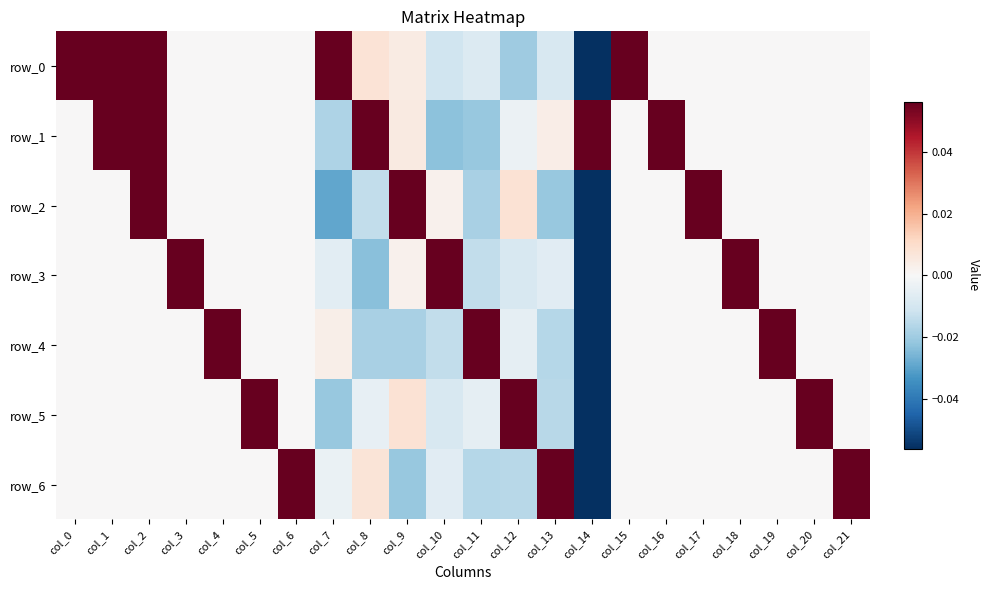

Which label corresponds to the largest value in the chart?

col_0